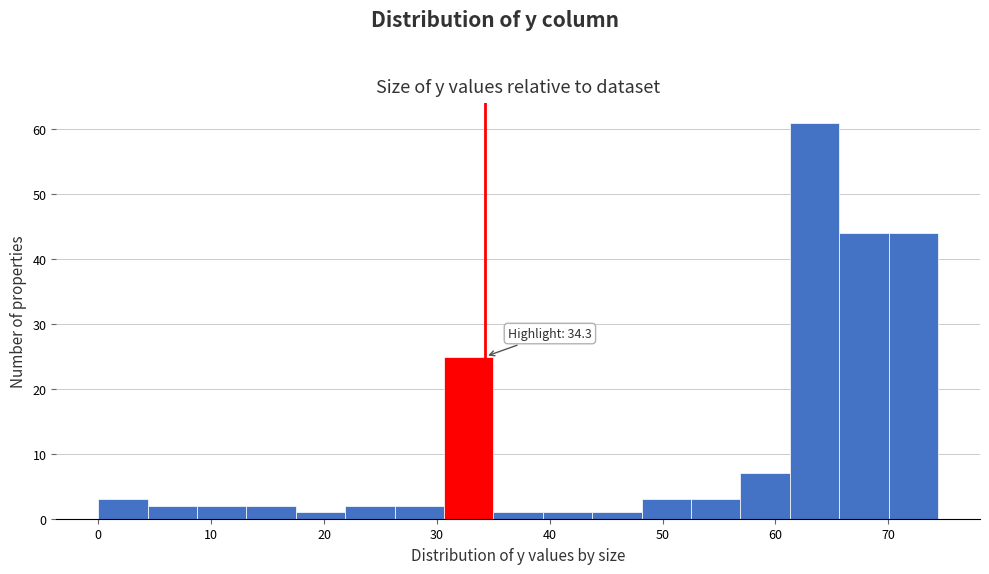

Over which range of the x-axis is the bar tallest?

61 to 66